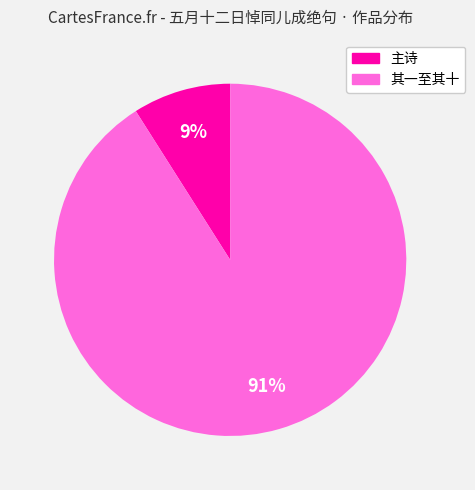

Does any single category account for the majority?

Yes